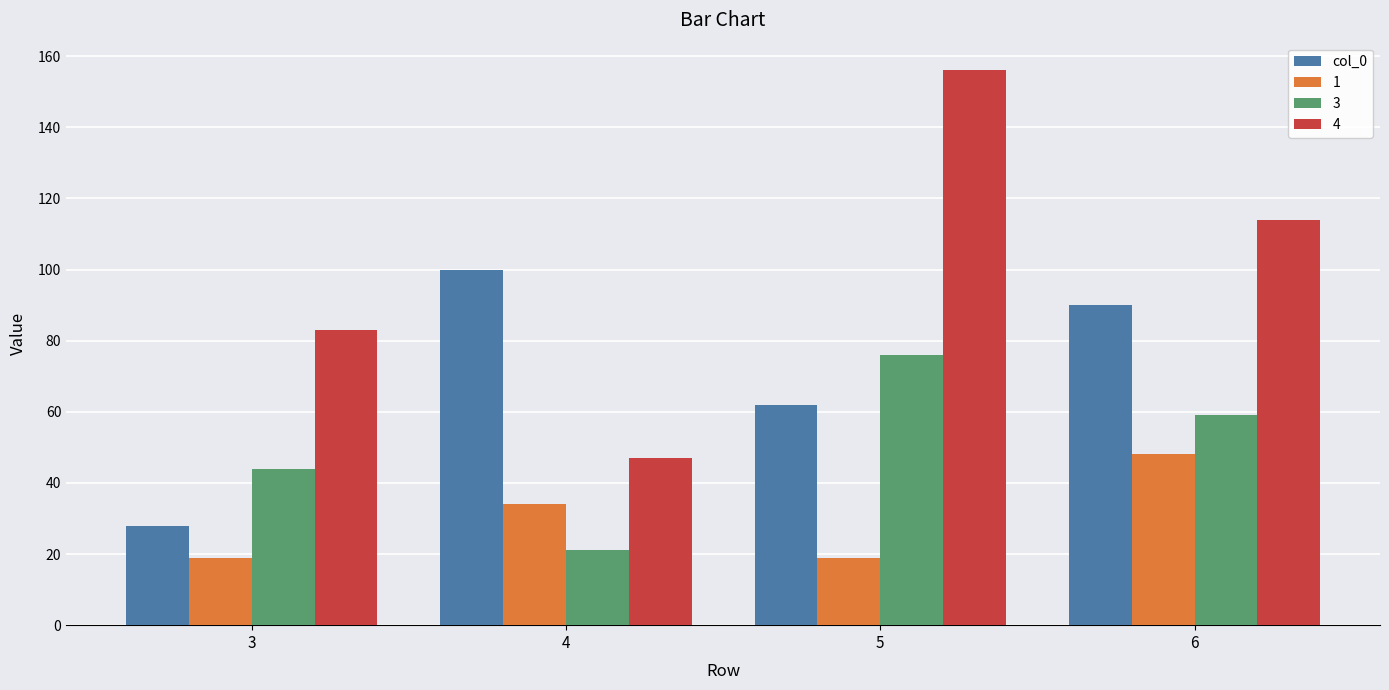

What is the smallest value displayed?

19